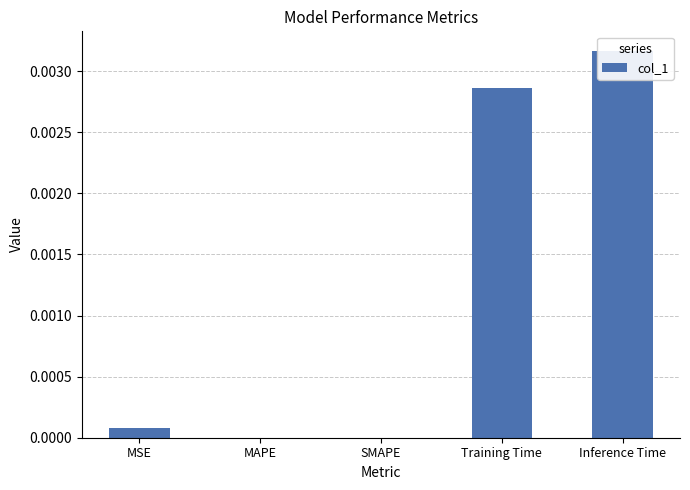

How many values are above zero?

3